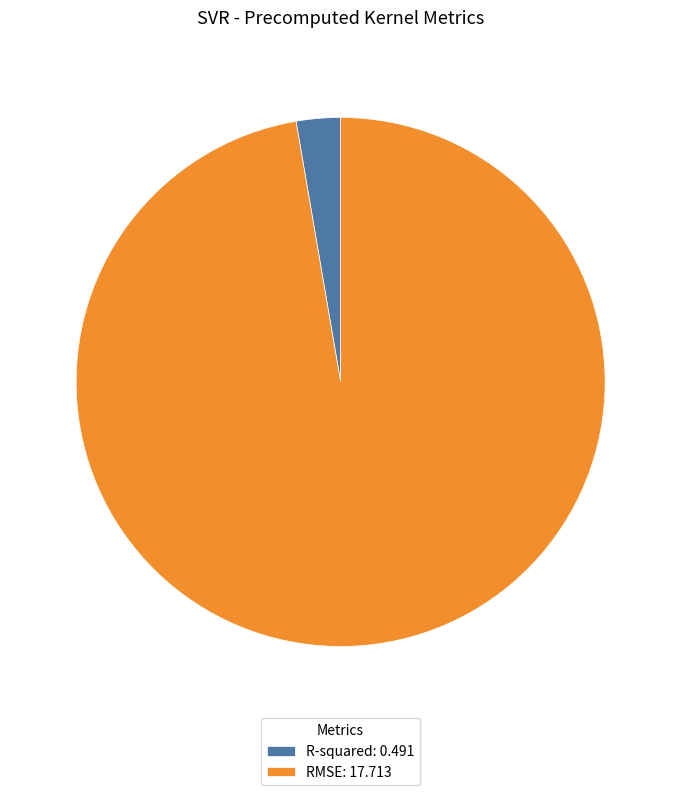

True or false: RMSE accounts for 97% of the total.

True